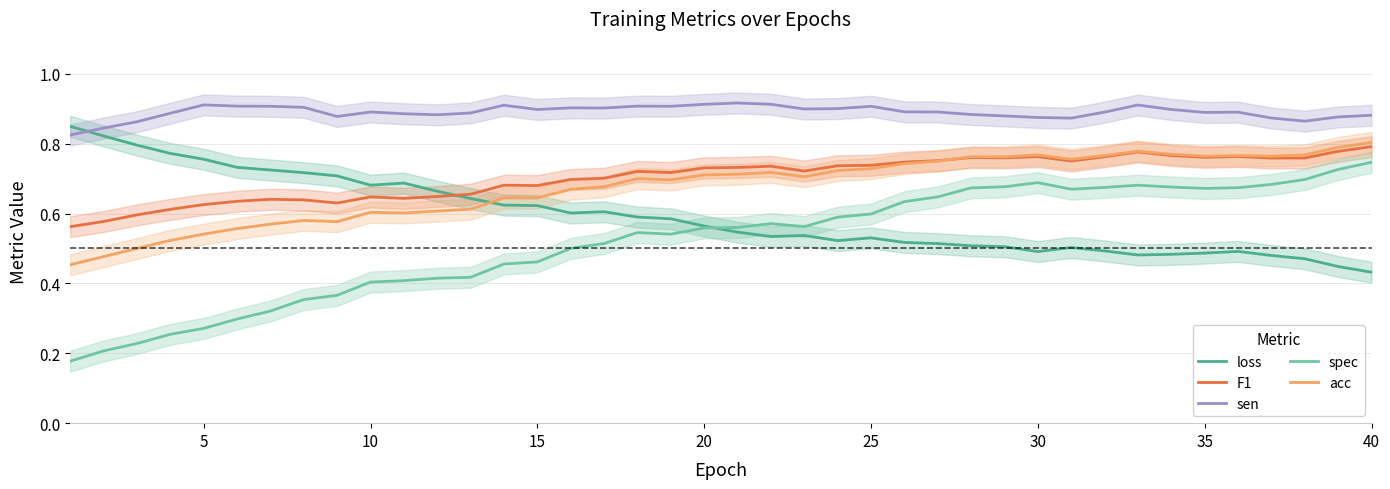

Rank the series by their maximum value, from highest to lowest.

sen, loss, acc, F1, spec